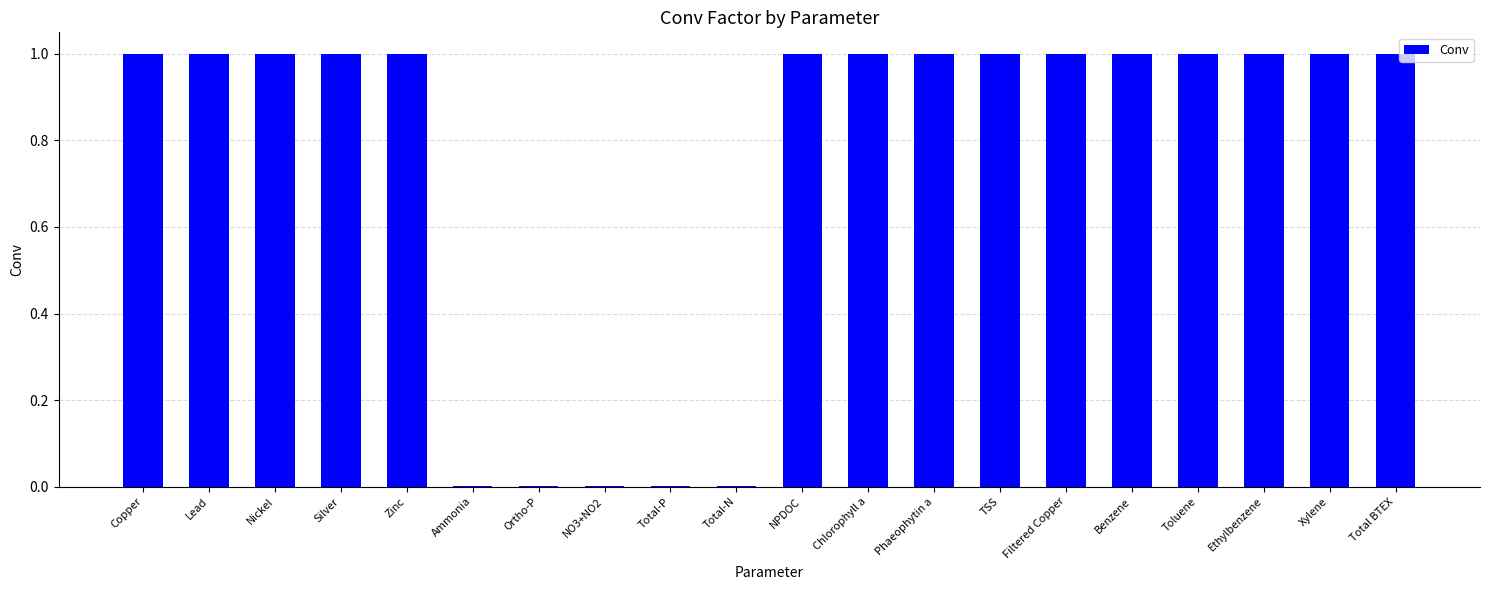

Read the value at Toluene.

1.0